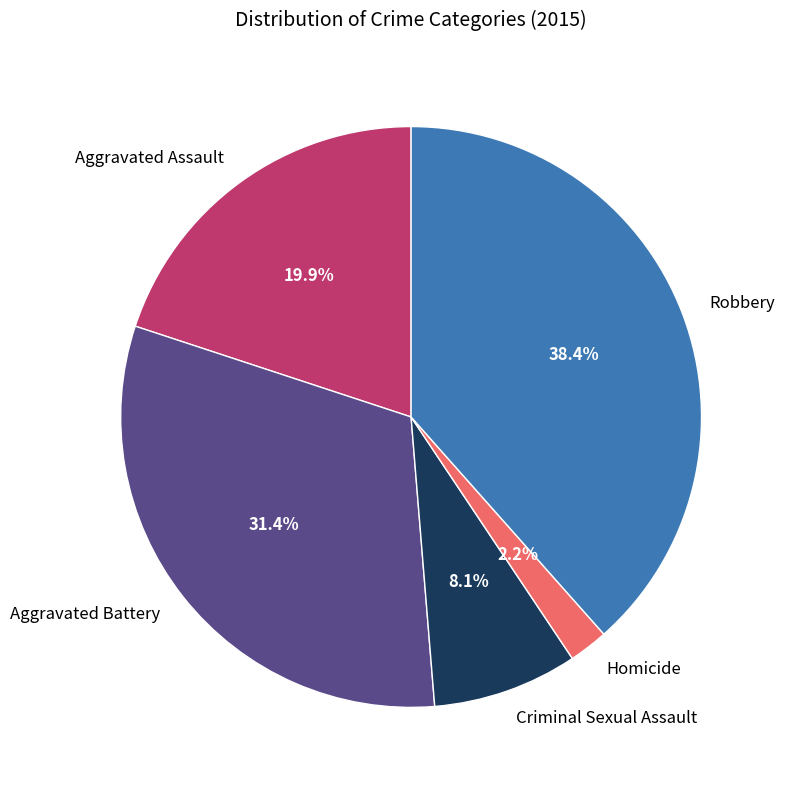

Which category has the biggest portion of the pie?

Robbery